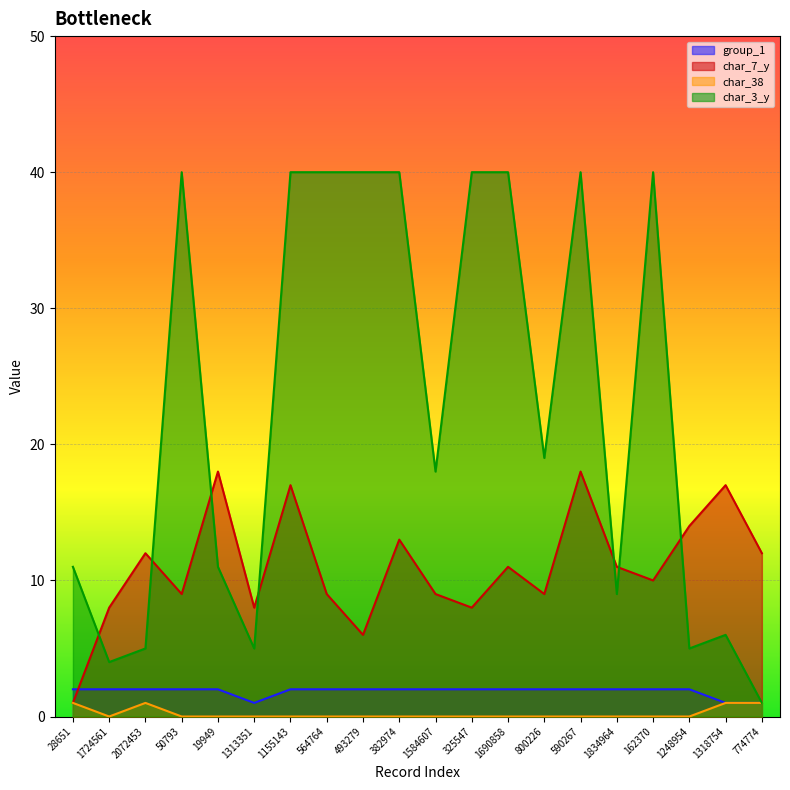

Rank the series at 325547 from highest to lowest value.

char_3_y, char_7_y, group_1, char_38